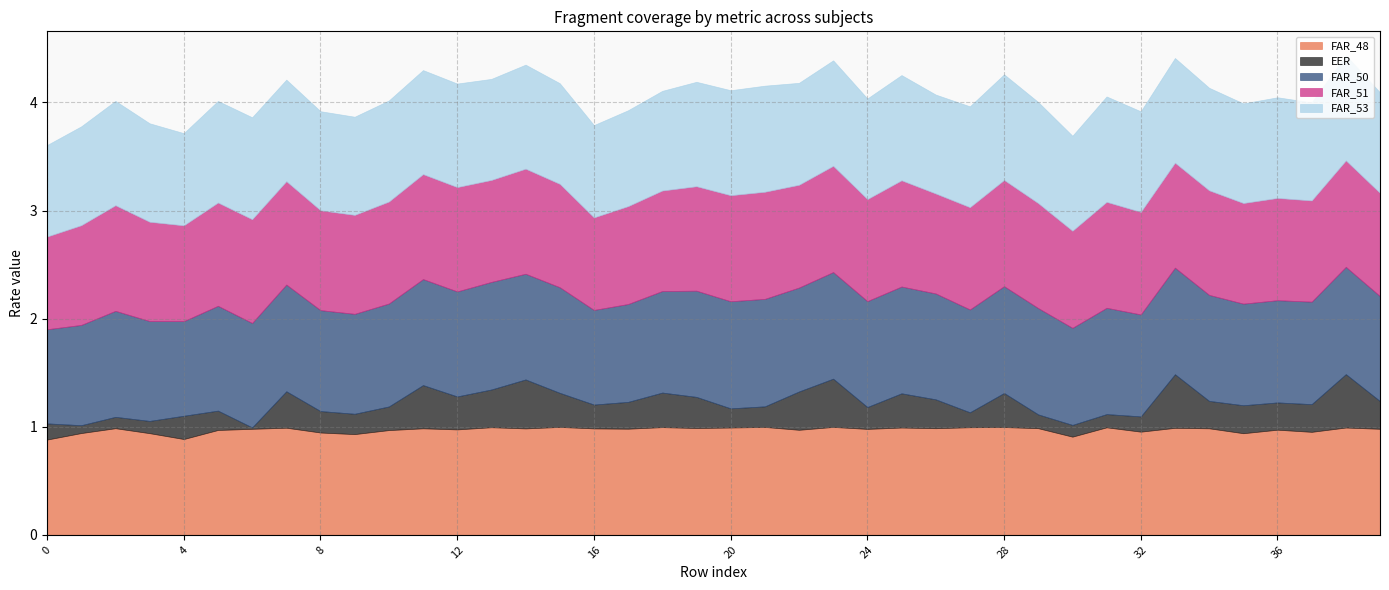

In FAR_48, how many points are higher than both neighbors (excluding endpoints)?

14